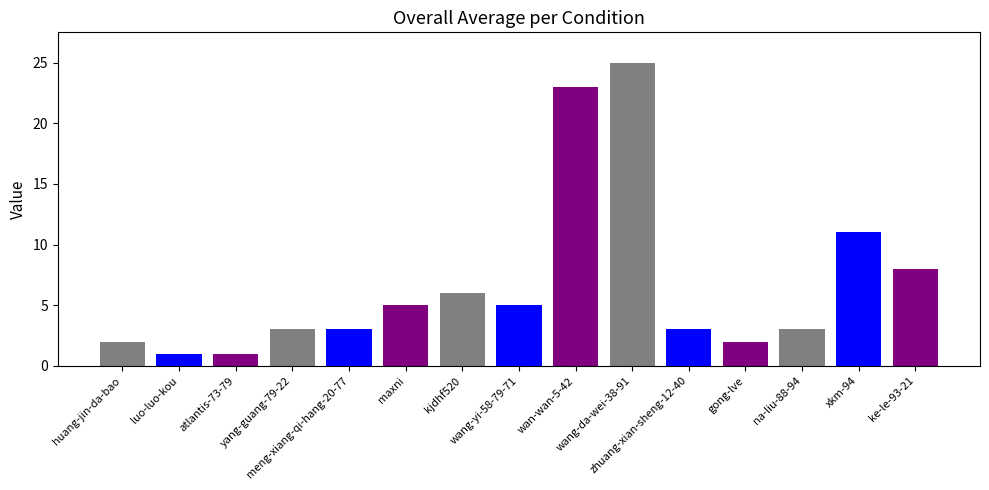

How many distinct data groups are displayed?

1